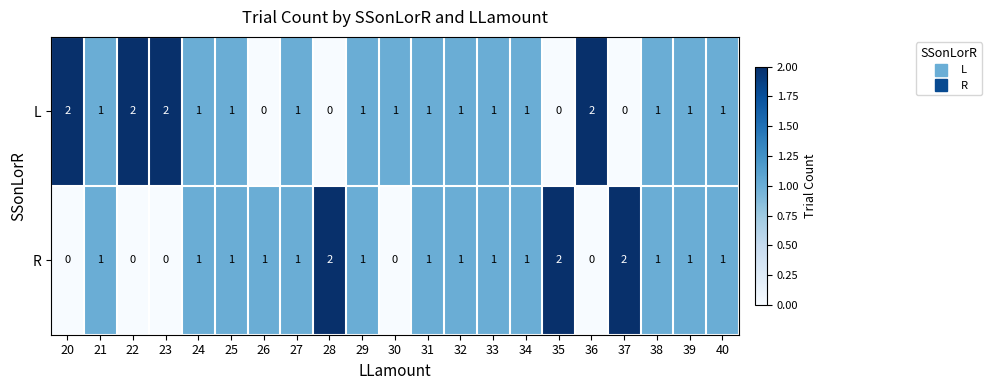

Which series has the largest total across all categories?

L